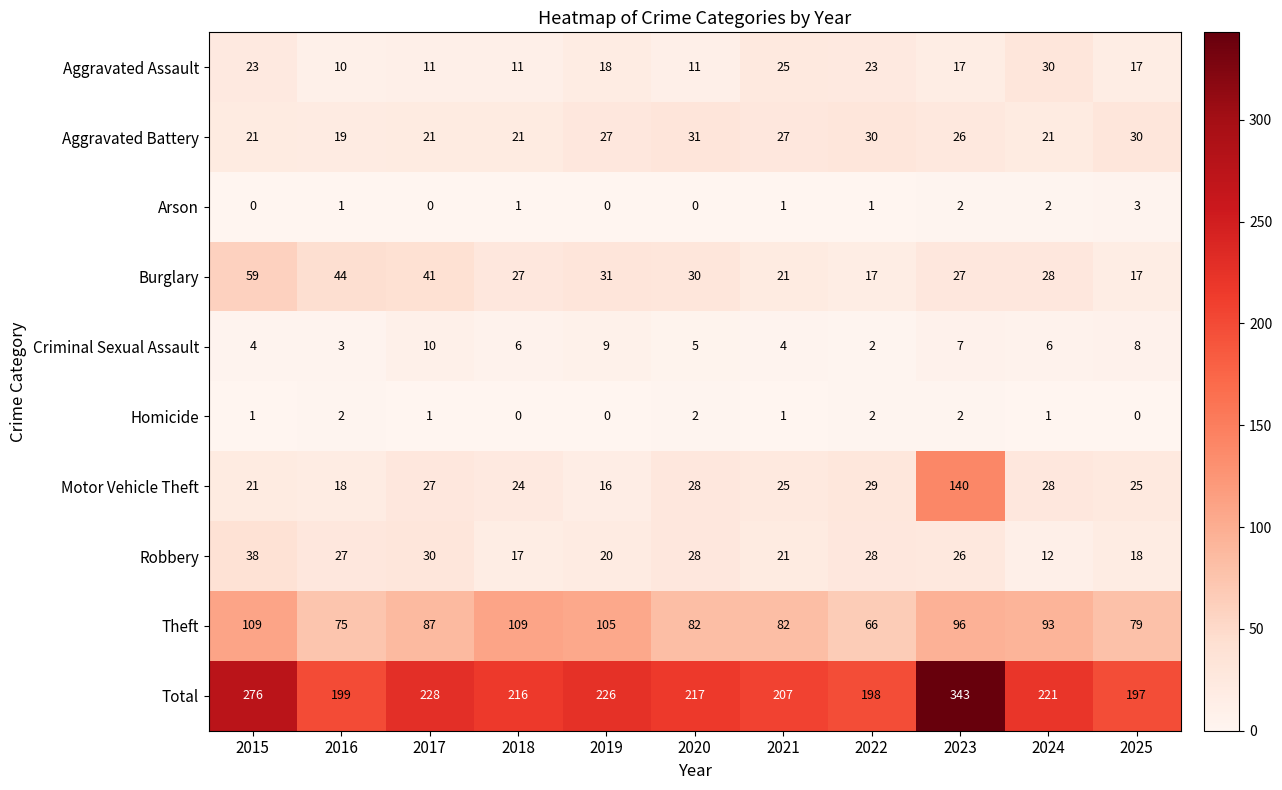

List the series in order of their peak value, lowest first.

Homicide, Arson, Criminal Sexual Assault, Aggravated Assault, Aggravated Battery, Robbery, Burglary, Theft, Motor Vehicle Theft, Total